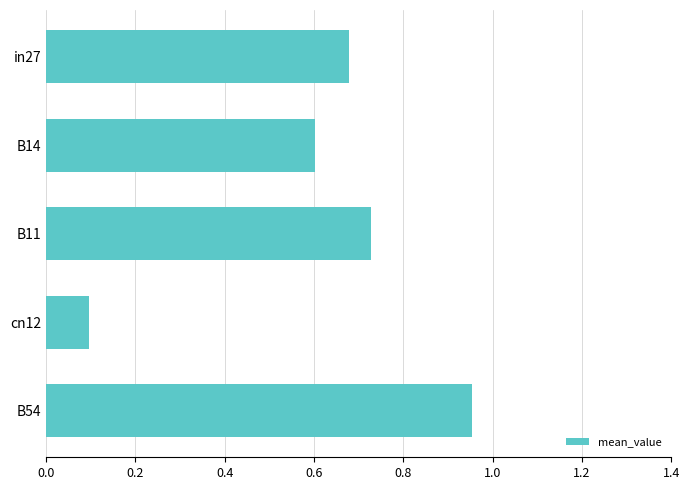

What is the change in value from B14 to cn12?

-0.5